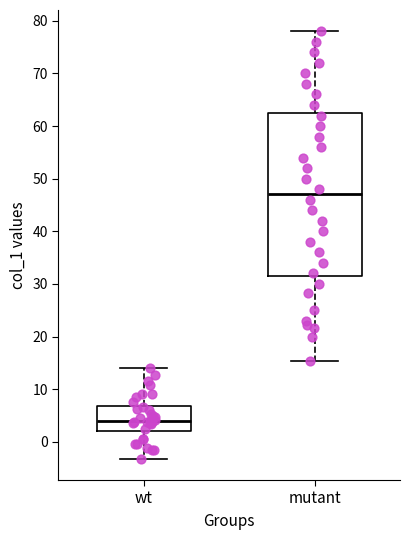

Reading left to right, read every box against the y-axis: the position of its median line, the range the box covers, and the ends of its whiskers. The values are not printed on the chart, so give them approximately, as read against the axis.

wt: median 4, box 2 to 7, whiskers -3 to 14
mutant: median 47, box 32 to 63, whiskers 15 to 78